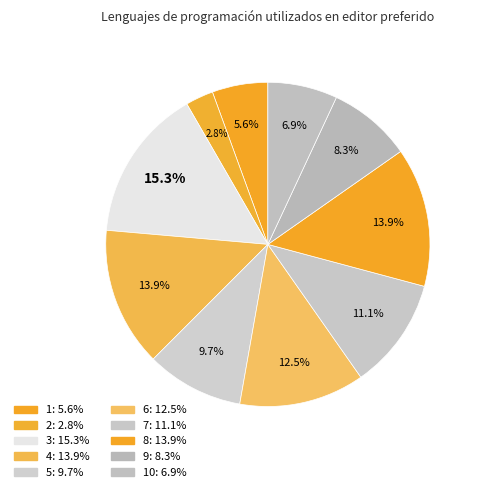

Is there any slice that represents more than half of the pie?

No